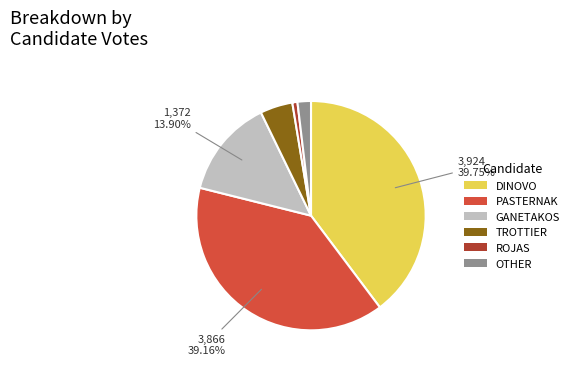

How many slices are in this pie chart?

6